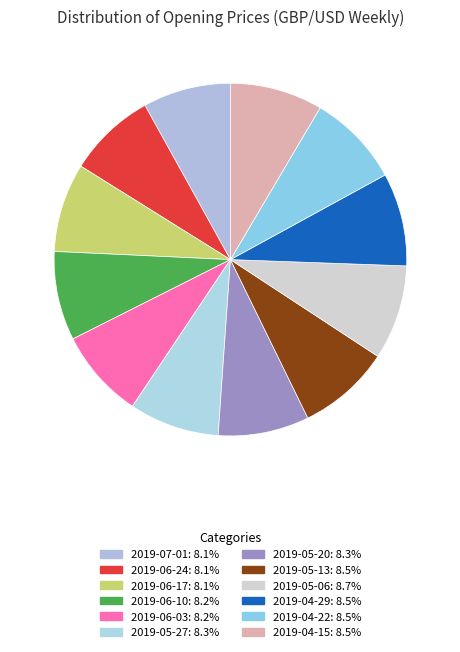

To the nearest percent, what percentage of the pie is 2019-06-17?

8%